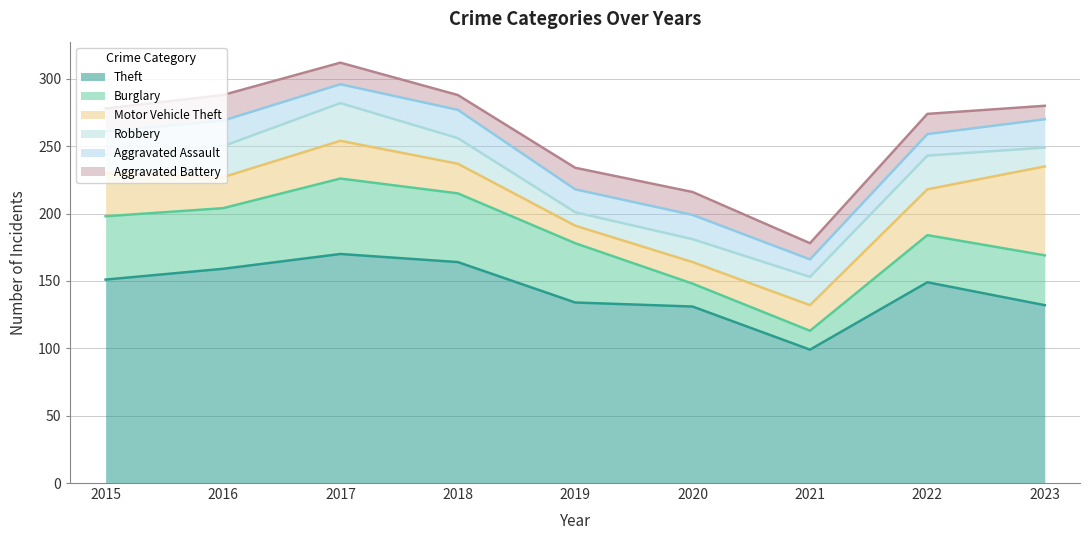

What is the difference between the highest and lowest values at 2017?

156